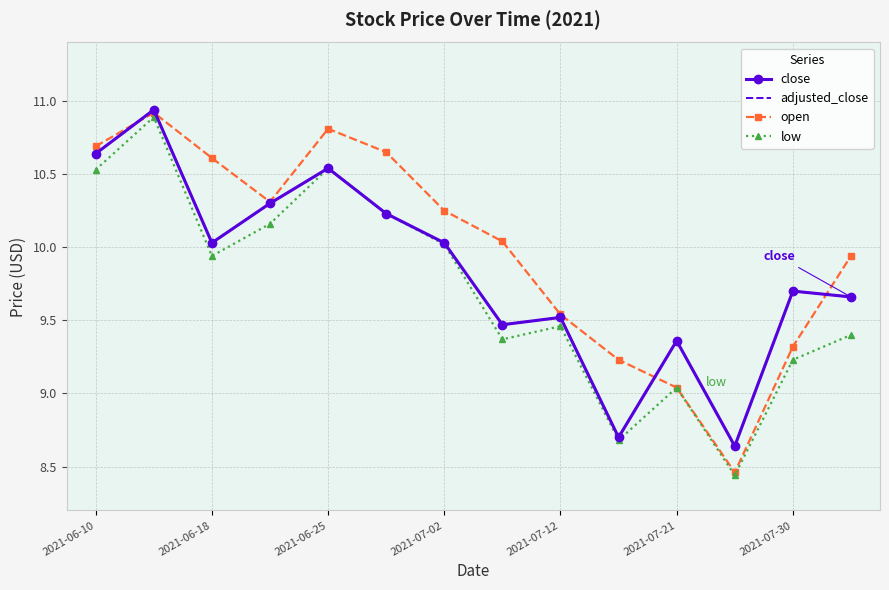

How many values in the close series are below 10?

7